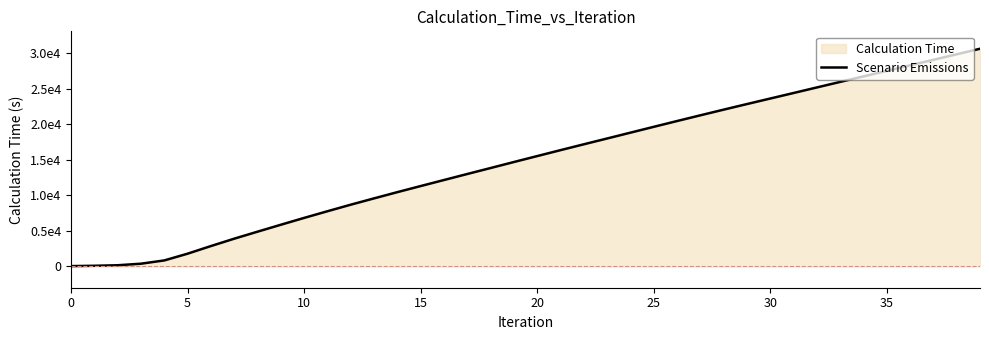

The chart shows a value of 18647.0 at 18. True or false?

False